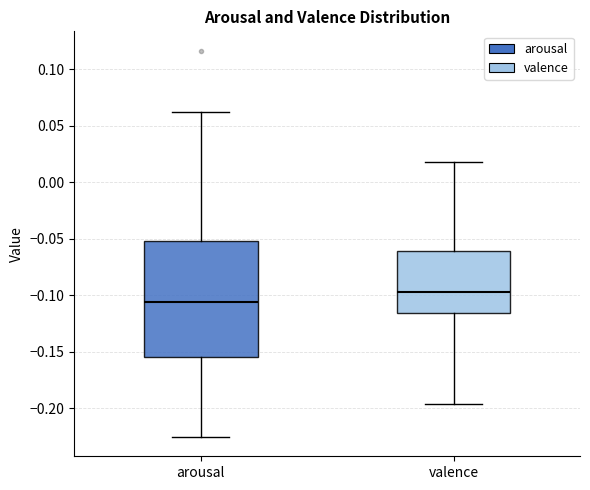

Reading left to right, transcribe this box plot: for each box, give where its median line is, the range the box spans, and where its two whiskers end, as read against the y-axis. The values are not printed on the chart, so give them approximately, as read against the axis.

arousal: median -0.105, box -0.155 to -0.050, whiskers -0.225 to 0.060
valence: median -0.095, box -0.115 to -0.060, whiskers -0.195 to 0.020